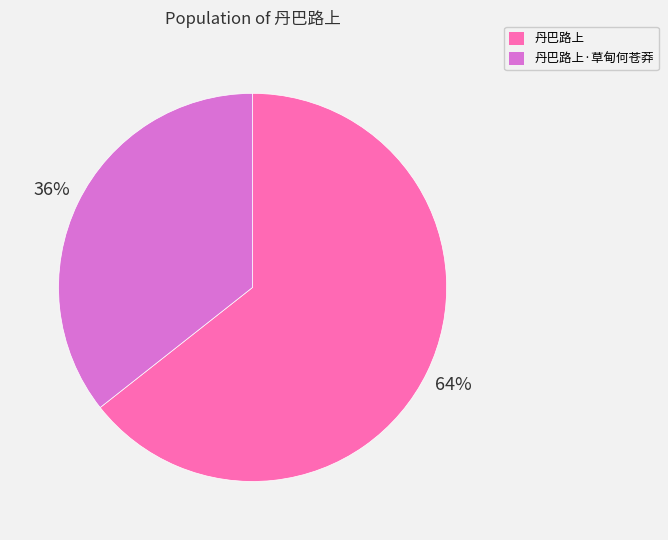

Which has a higher value, 丹巴路上·草甸何苍莽 or 丹巴路上?

丹巴路上